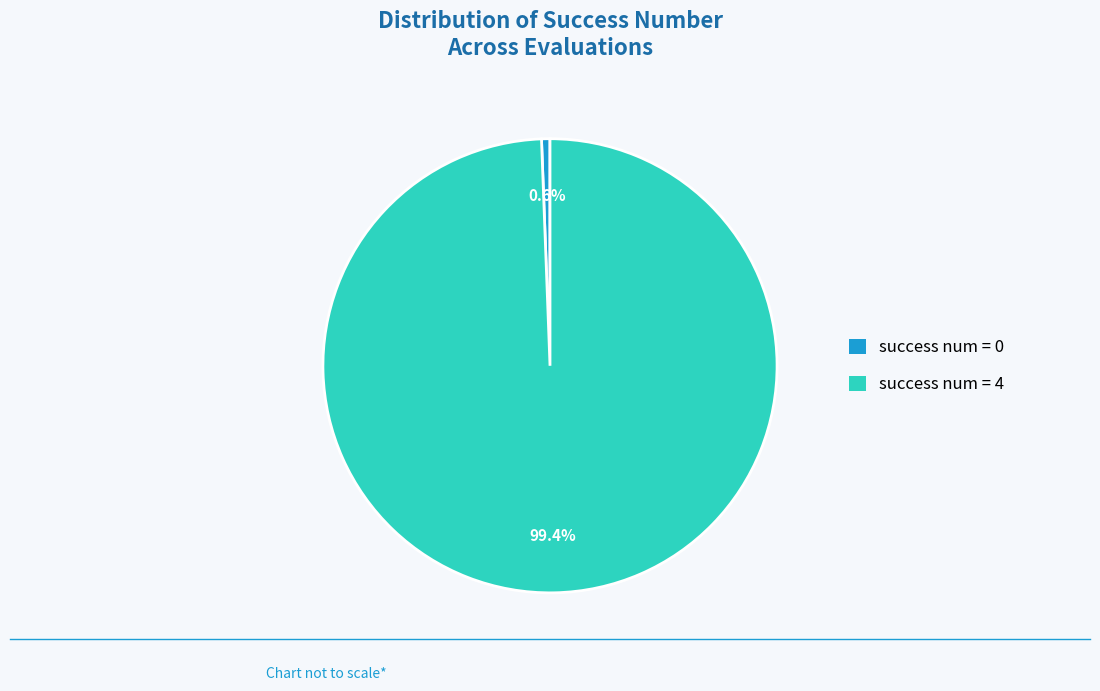

Rank the categories by value from lowest to highest.

success num = 0, success num = 4